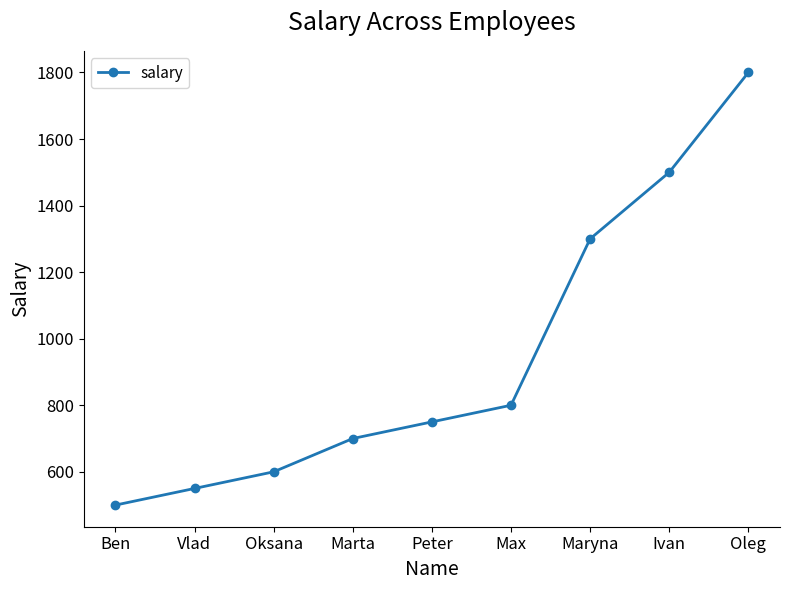

What is the minimum value shown in the chart?

500